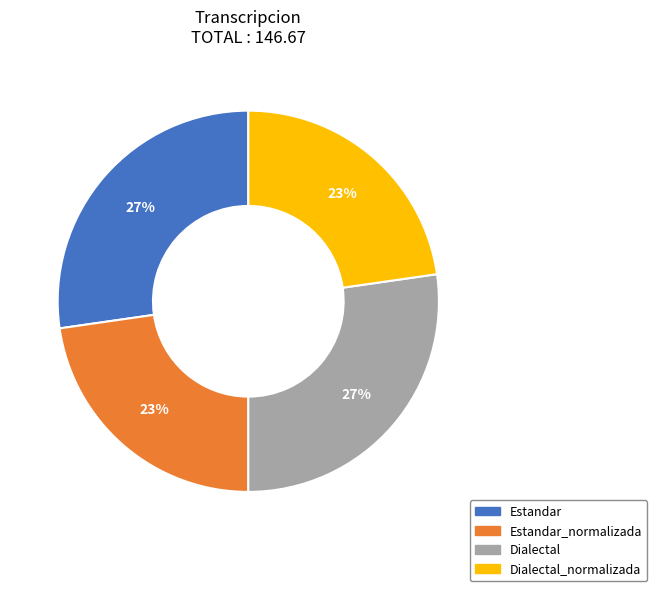

To the nearest percent, what is the average slice percentage?

25%